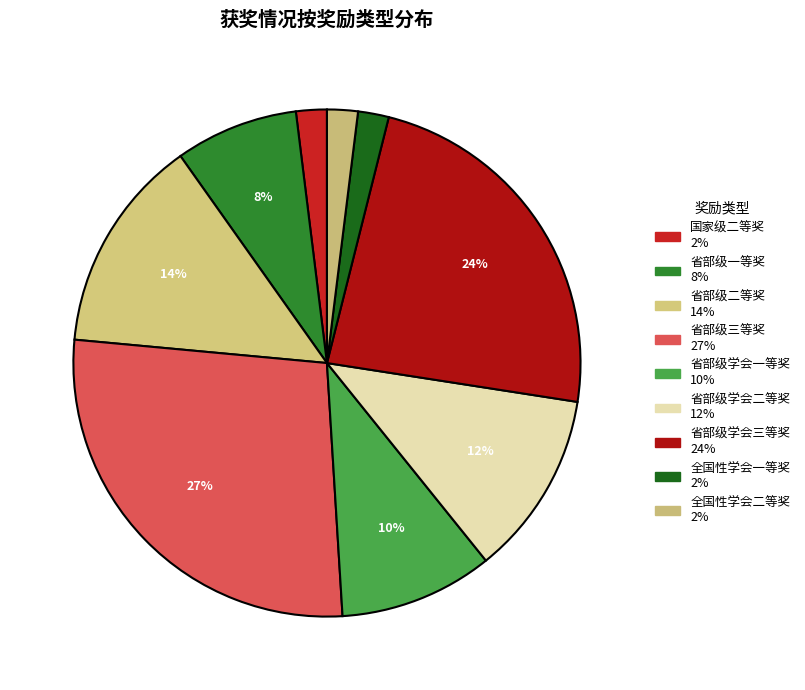

To the nearest percent, what portion does 省部级学会二等奖 represent?

12%